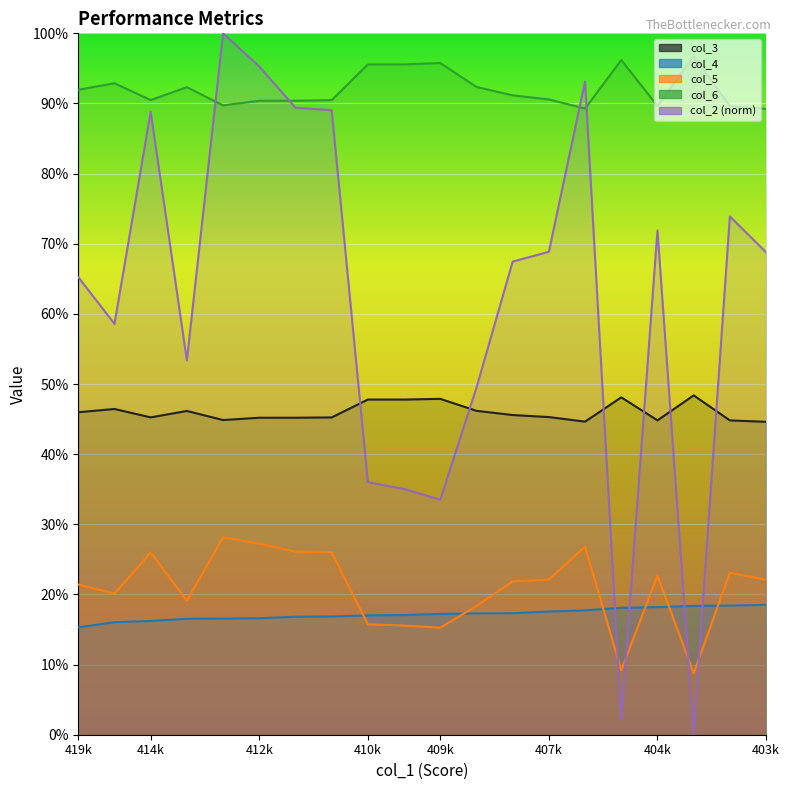

Reading left to right, extract all data points from this chart.

col_4: 0.2	0.2	0.2	0.2	0.2	0.2	0.2	0.2	0.2	0.2	0.2	0.2	0.2	0.2	0.2	0.2	0.2	0.2	0.2	0.2
col_3: 0.5	0.5	0.5	0.5	0.4	0.5	0.5	0.5	0.5	0.5	0.5	0.5	0.5	0.5	0.4	0.5	0.4	0.5	0.4	0.4
col_6: 0.9	0.9	0.9	0.9	0.9	0.9	0.9	0.9	1.0	1.0	1.0	0.9	0.9	0.9	0.9	1.0	0.9	1.0	0.9	0.9
col_2: 0.2	0.2	0.3	0.2	0.3	0.3	0.3	0.3	0.2	0.2	0.2	0.2	0.2	0.2	0.3	0.1	0.2	0.1	0.2	0.2
col_5: 0.7	0.6	0.9	0.5	1.0	1.0	0.9	0.9	0.4	0.4	0.3	0.5	0.7	0.7	0.9	0.0	0.7	0.0	0.7	0.7